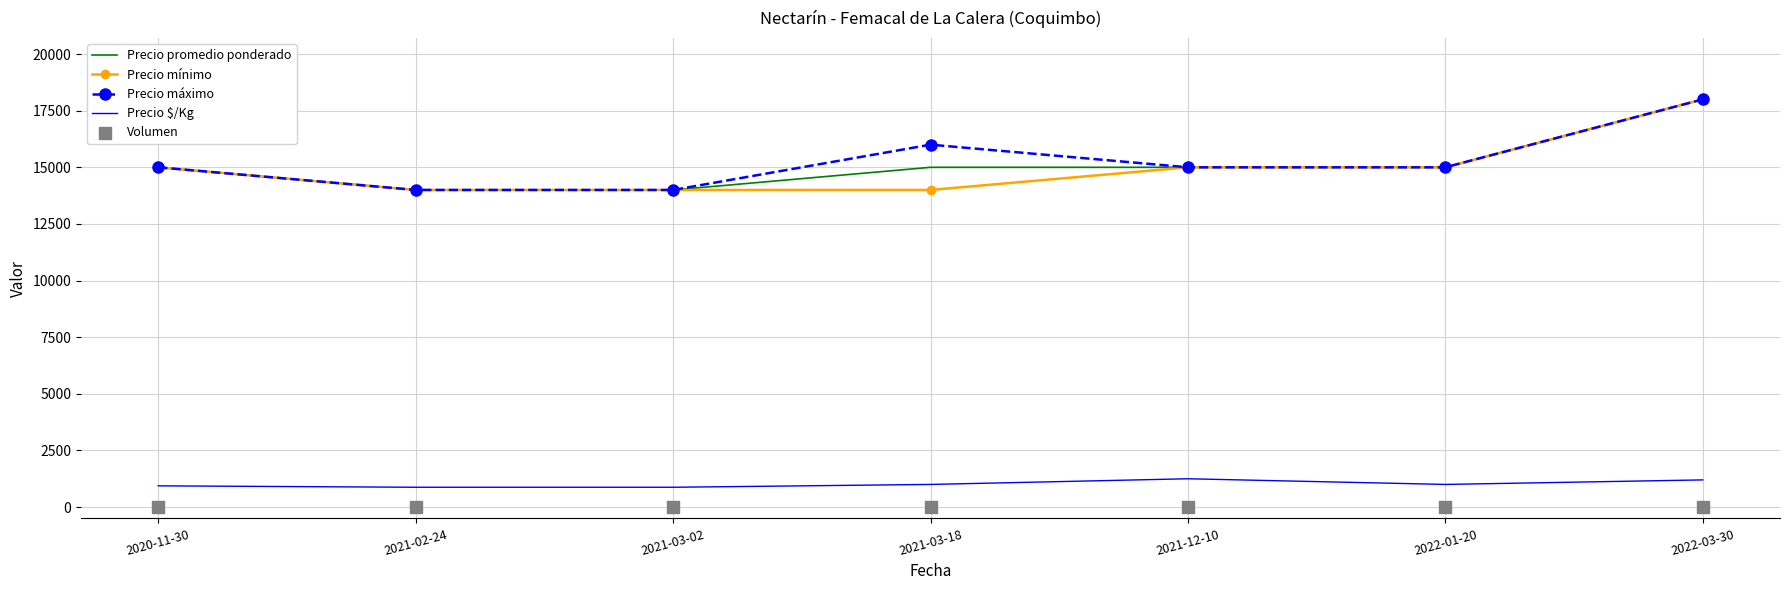

At how many categories does at least one series exceed 1379?

7